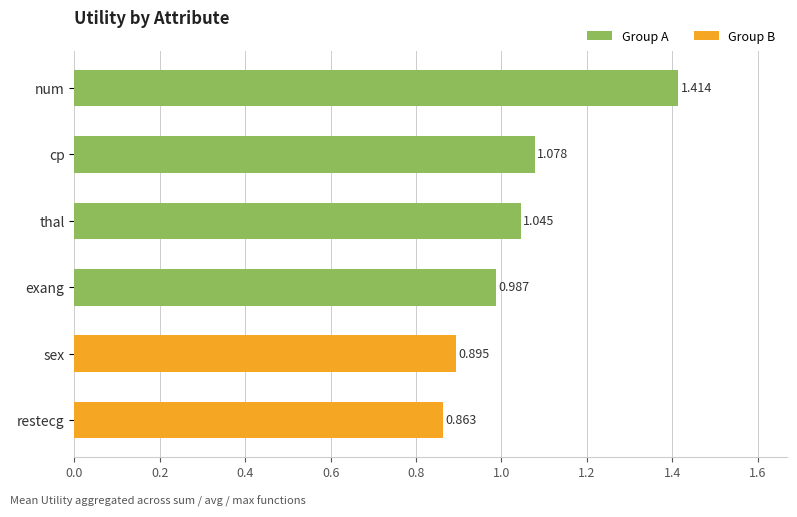

Between cp and sex, which is larger?

cp